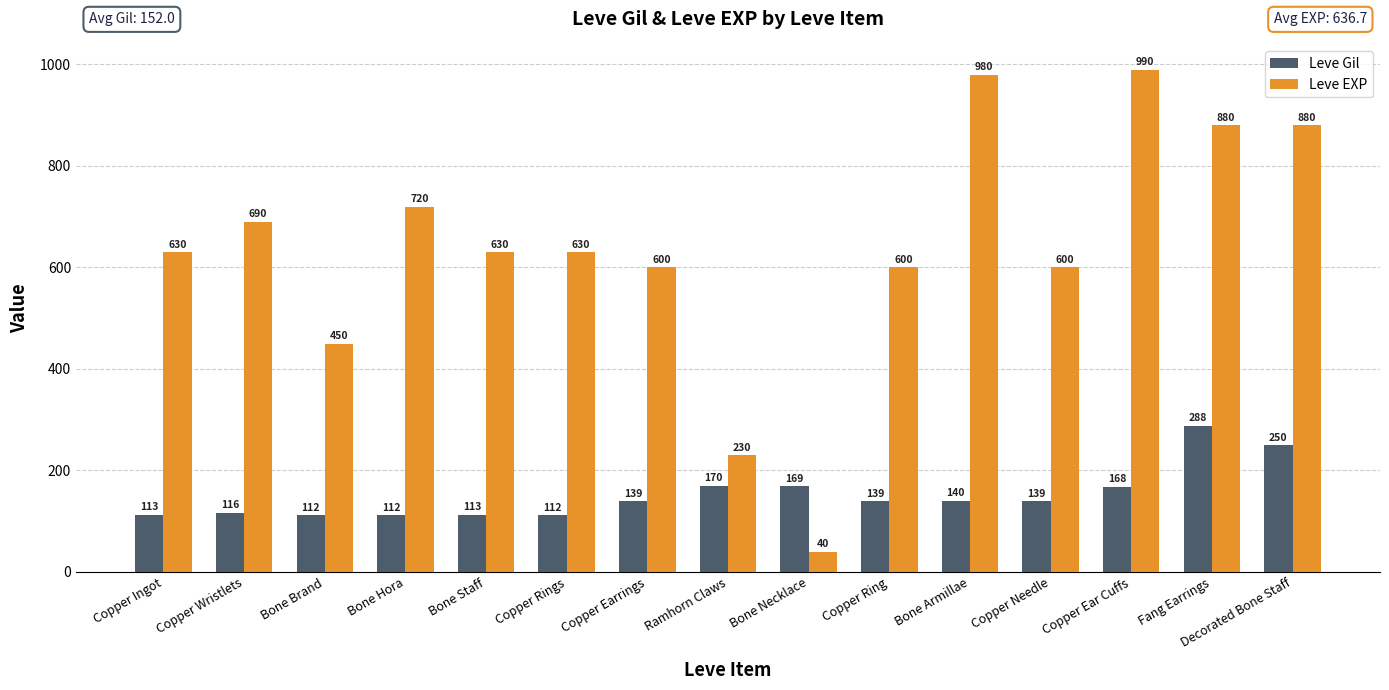

What is the label of the 10th bar from the right?

Copper Rings